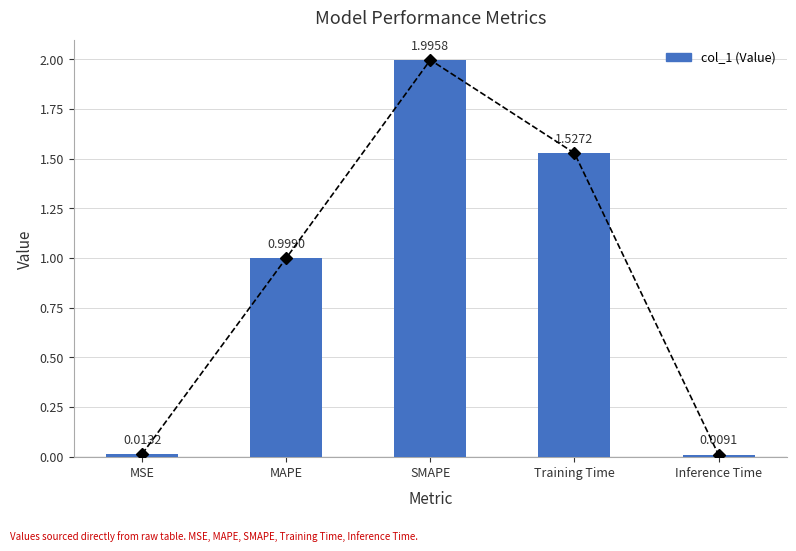

What is the label of the 2nd bar from the left?

MAPE